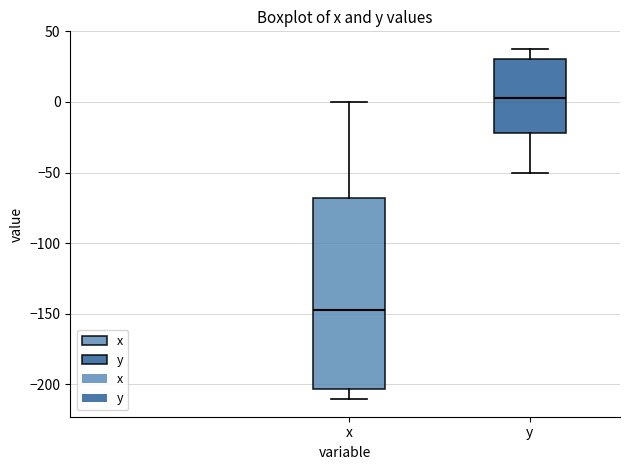

Reading left to right, transcribe this box plot: for each box, give where its median line is, the range the box spans, and where its two whiskers end, as read against the y-axis. The values are not printed on the chart, so give them approximately, as read against the axis.

x: median -145, box -205 to -70, whiskers -210 to 0
y: median 5, box -20 to 30, whiskers -50 to 40